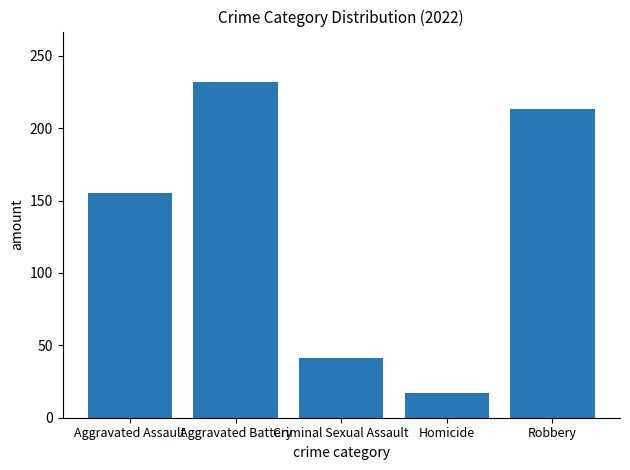

Rank the categories by value from lowest to highest.

Homicide, Criminal Sexual Assault, Aggravated Assault, Robbery, Aggravated Battery